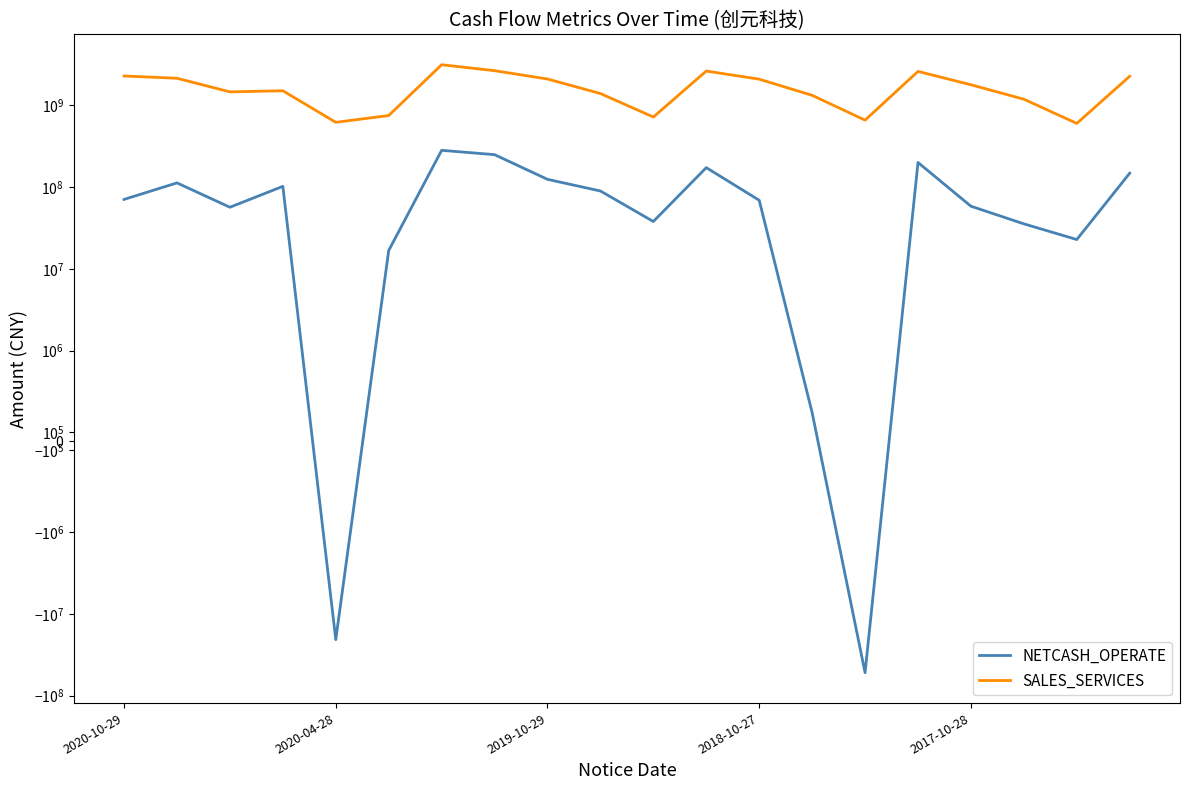

Where does the SALES_SERVICES series first go above 1794254616?

2020-10-29